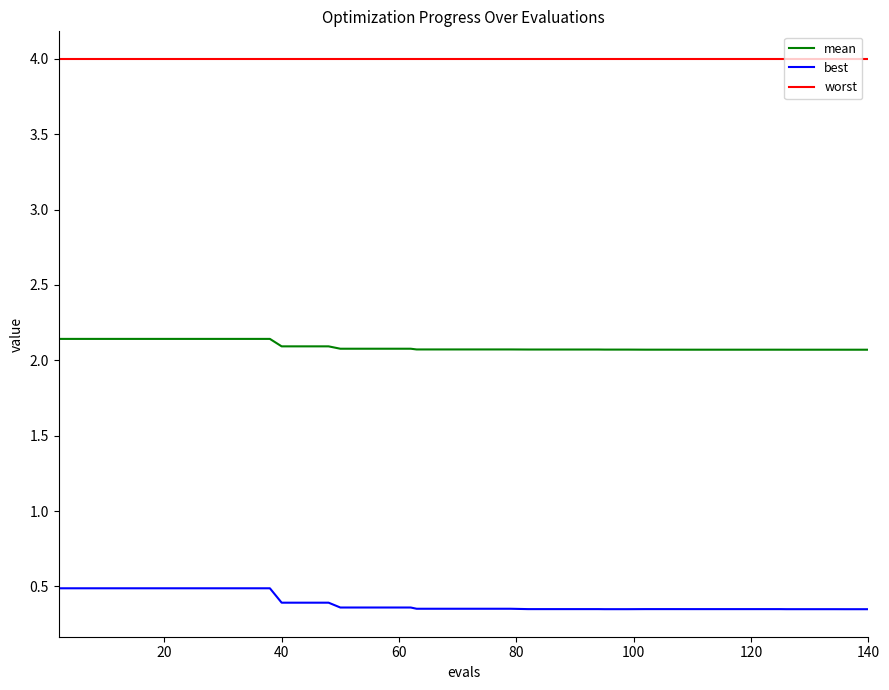

Which series has the widest spread of values?

best